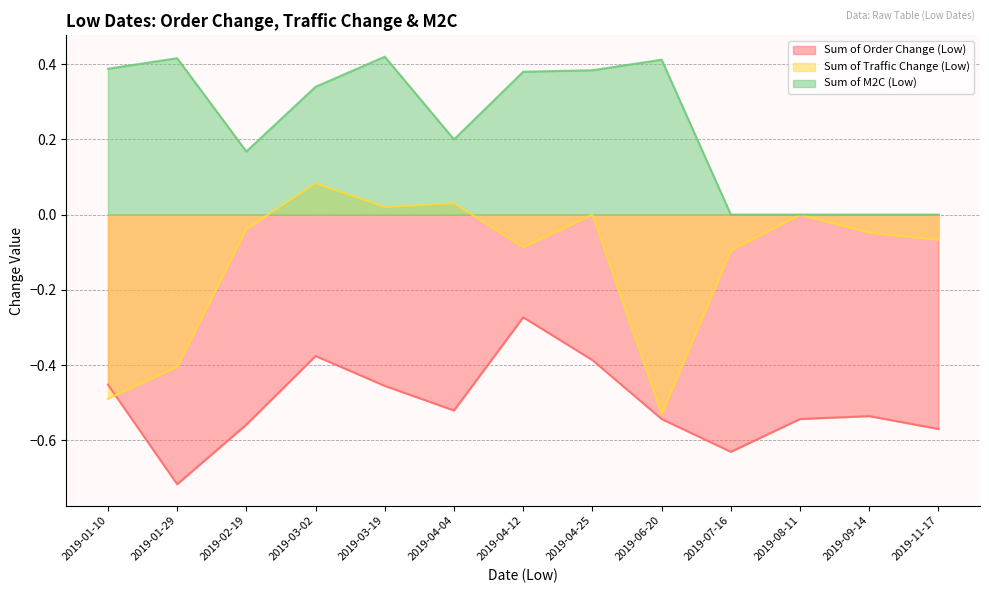

How many data points in Sum of Traffic Change (Low) are less than 0?

8